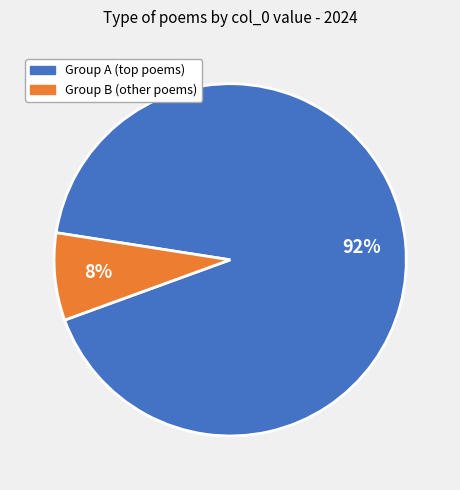

To the nearest percent, what is the difference between the largest and smallest slice percentages?

84%